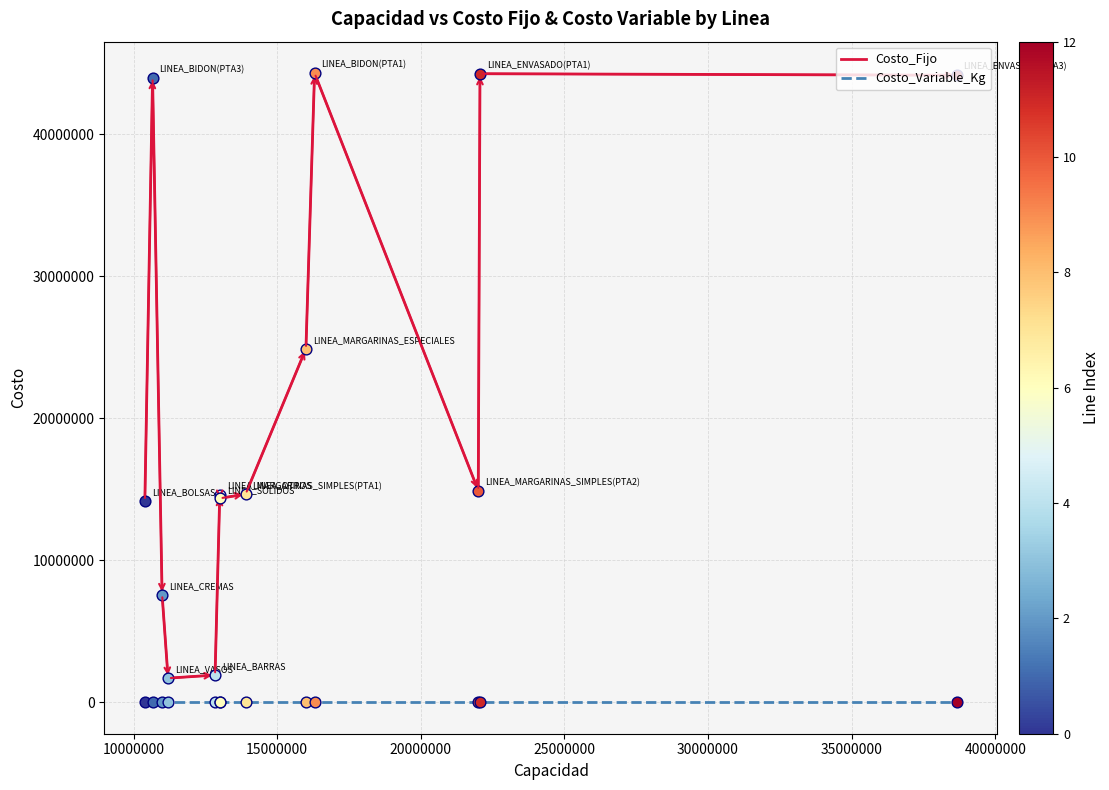

Which series has the largest Y range (max minus min)?

Costo_Fijo